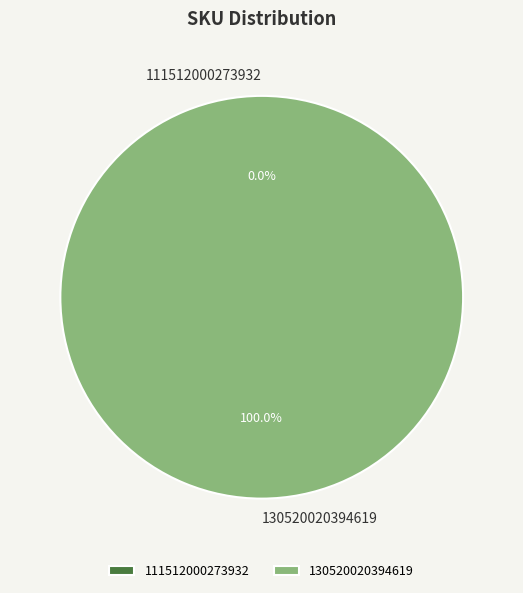

Which category has the biggest portion of the pie?

130520020394619